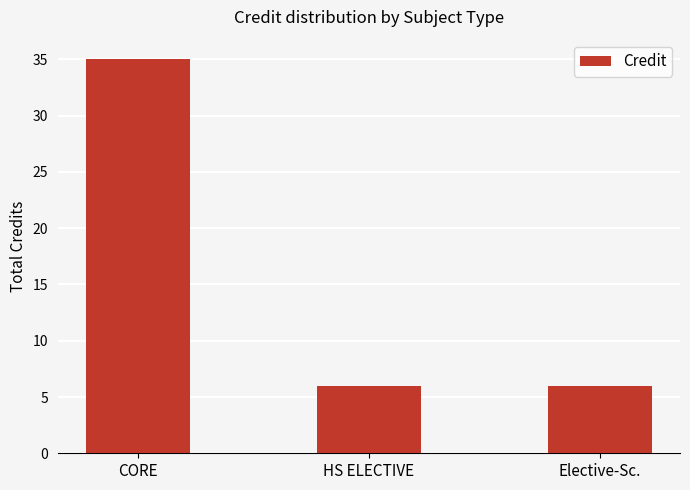

What is the maximum value shown in the chart?

35